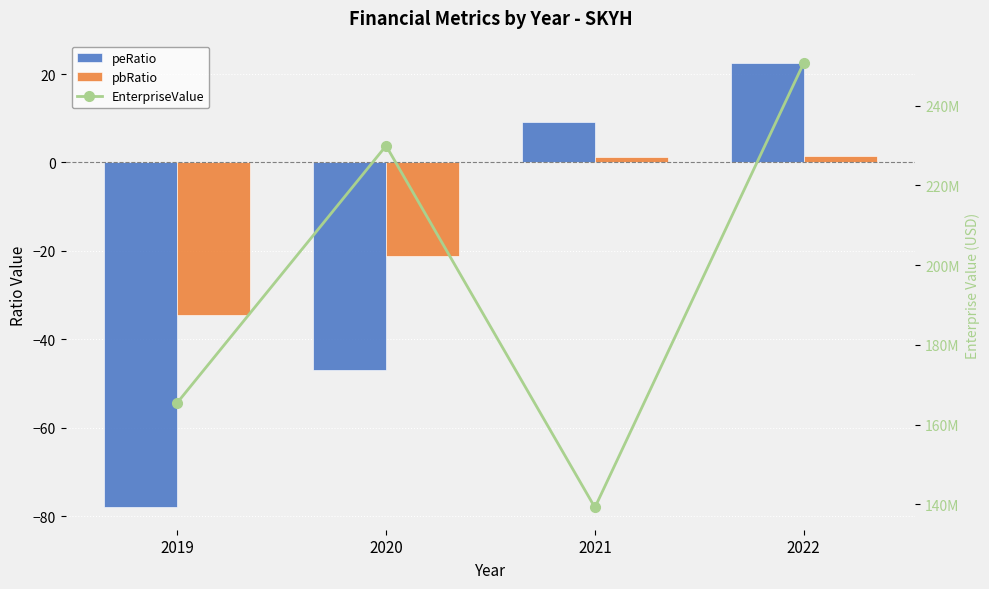

At how many categories does at least one series exceed 196529411?

2